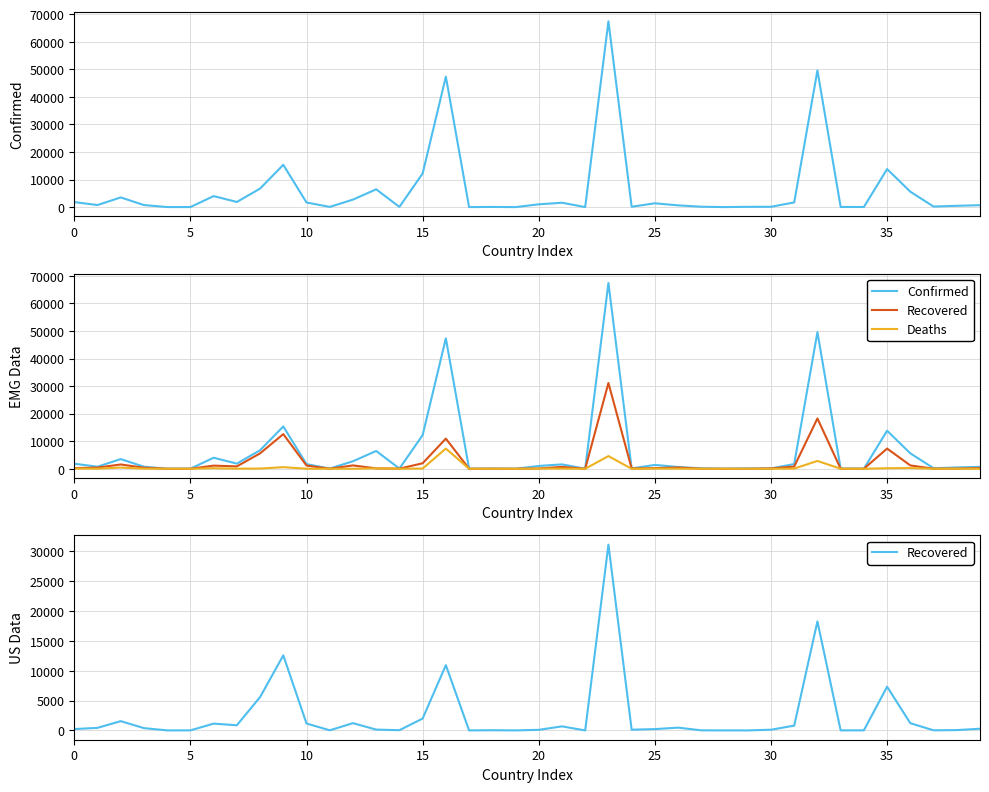

Reading left to right, transcribe all the data shown in this chart.

Confirmed: 1828	750	3517	743	27	24	4003	1867	6721	15357	1678	80	2723	6462	80	12208	47334	18	64	7	1014	1585	22	67446	138	1387	635	146	11	109	122	1705	49616	50	46	13813	5597	207	471	697
Recovered: 228	431	1558	385	6	11	1140	866	5588	12580	1162	22	1218	139	39	1993	10943	6	33	5	98	682	0	31142	124	222	469	16	4	2	119	805	18268	10	15	7327	1210	19	56	287
Deaths: 58	30	432	40	2	3	197	30	83	569	22	11	8	155	6	79	7331	2	1	0	53	63	1	4603	1	58	42	5	1	1	0	58	2841	0	0	198	253	8	30	6